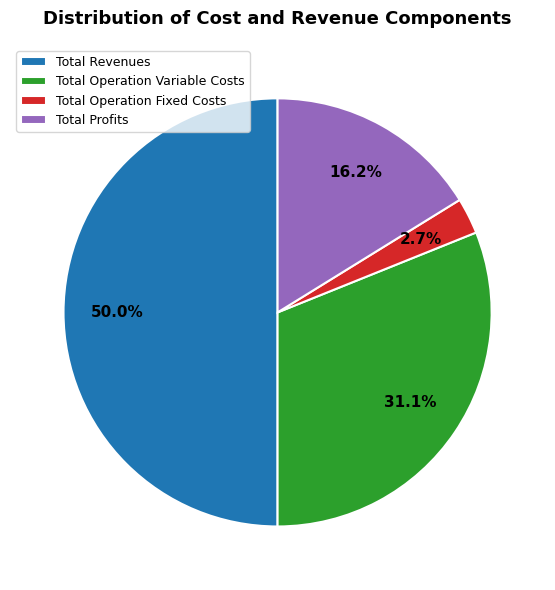

Which has a higher value, Total Operation Fixed Costs or Total Operation Variable Costs?

Total Operation Variable Costs